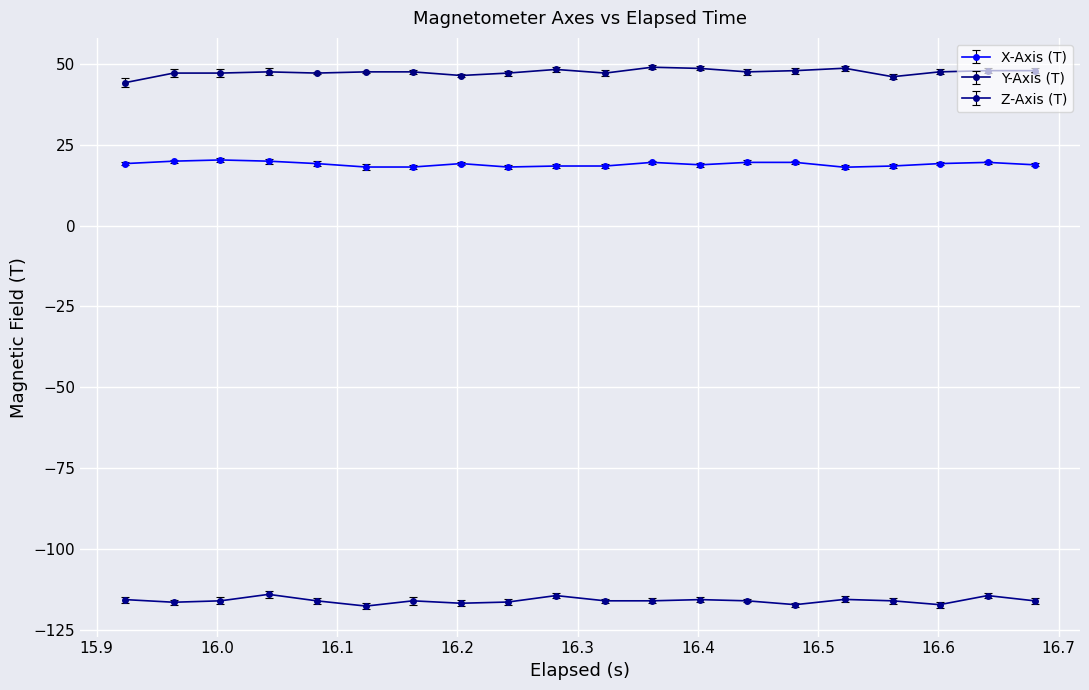

What is the highest value of the Z-Axis (T) series?

-114.0